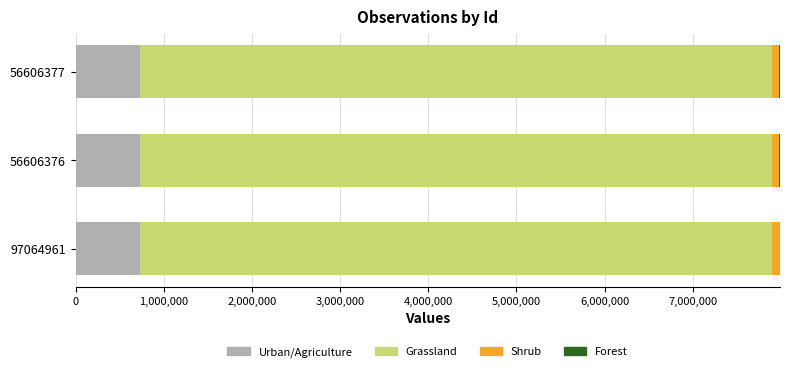

What is the highest value of the Urban/Agriculture series?

728498